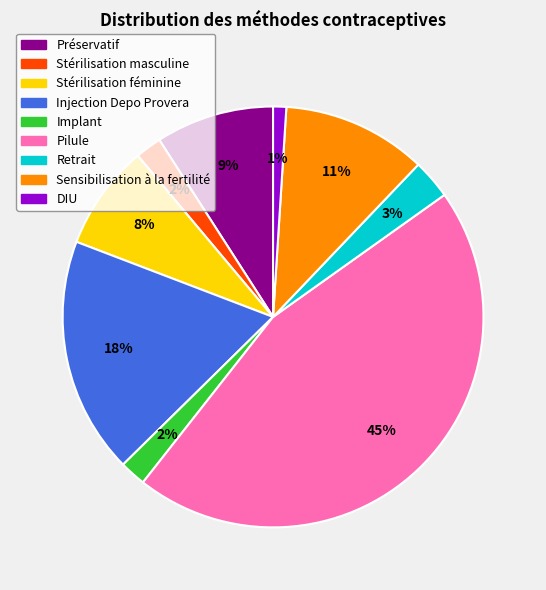

To the nearest percent, what is the difference between the Préservatif and Sensibilisation à la fertilité slice percentages?

2%